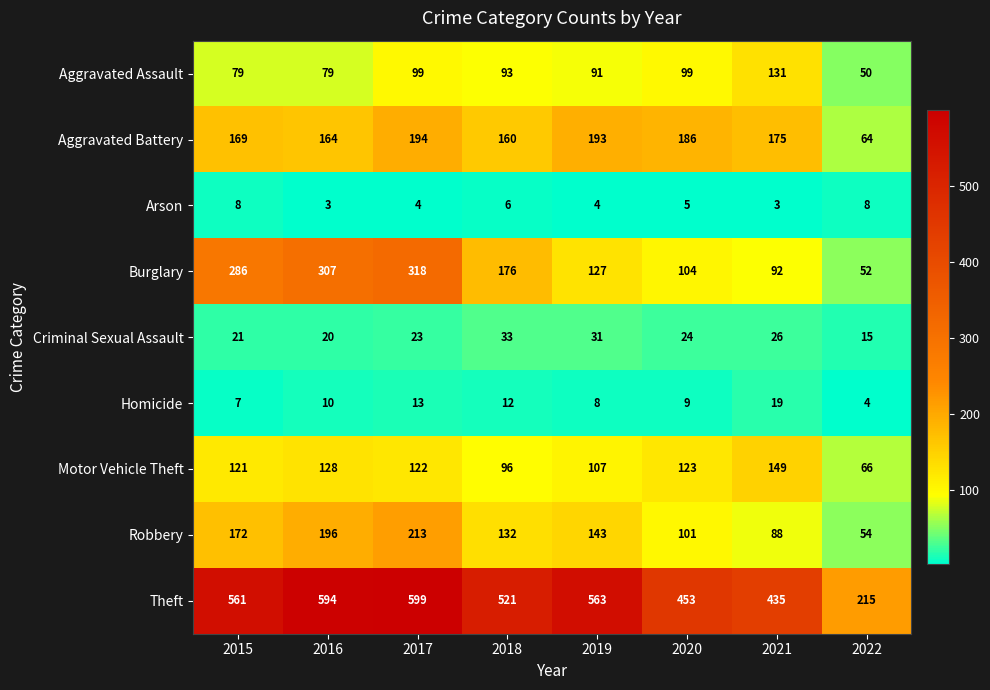

At 2020, list the series in order from smallest to largest.

Arson, Homicide, Criminal Sexual Assault, Aggravated Assault, Robbery, Burglary, Motor Vehicle Theft, Aggravated Battery, Theft